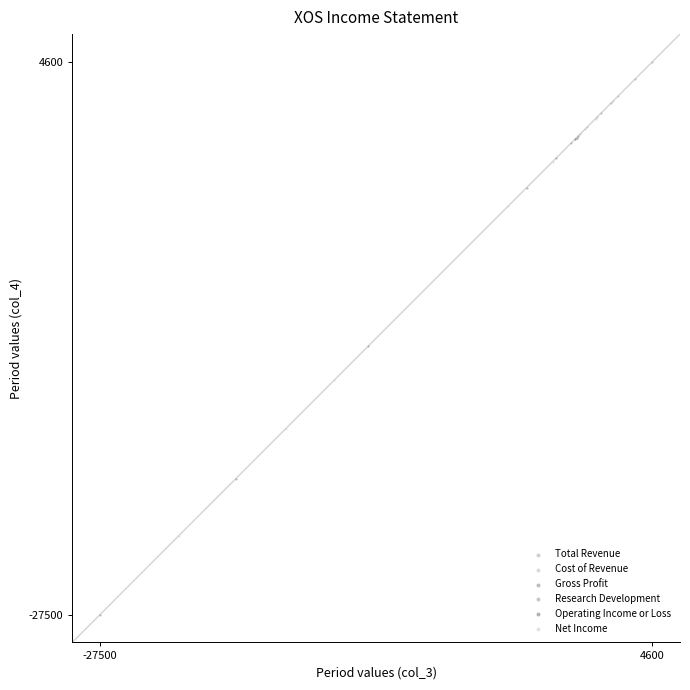

Which series has the largest Y range (max minus min)?

Operating Income or Loss